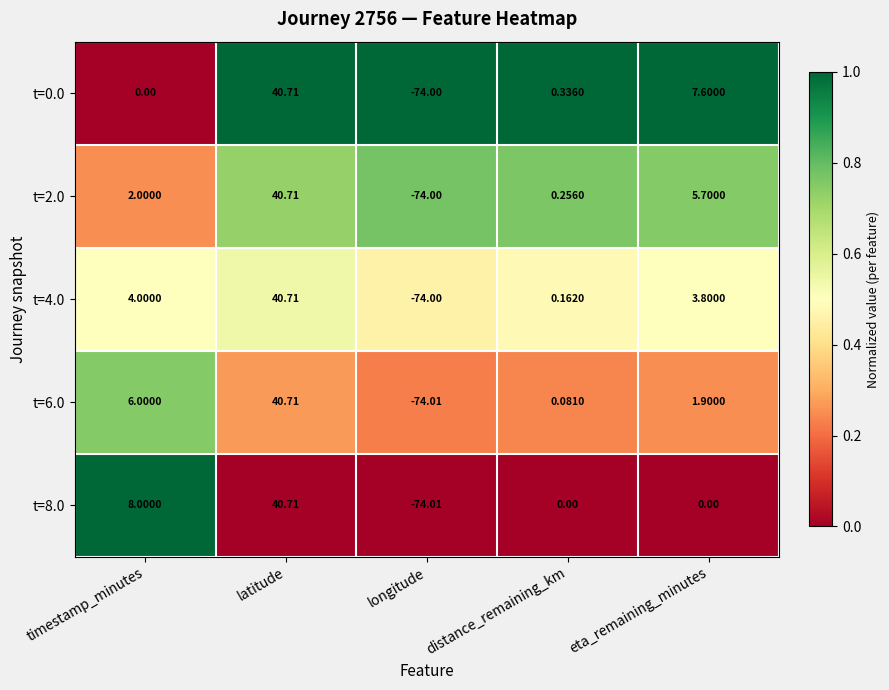

Which category has the lowest value across all series?

longitude